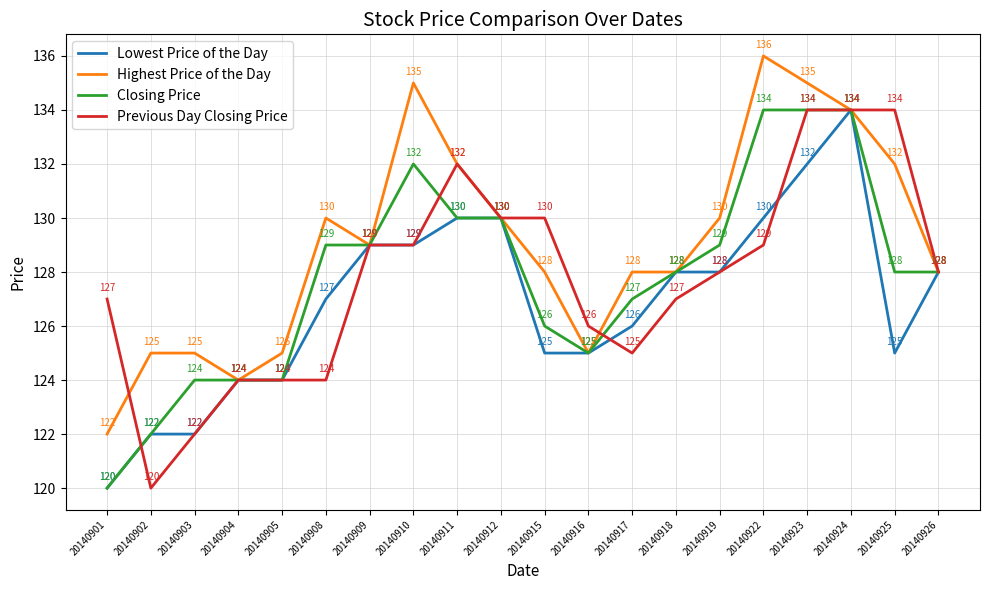

Where is the first local minimum for Highest Price of the Day?

20140904